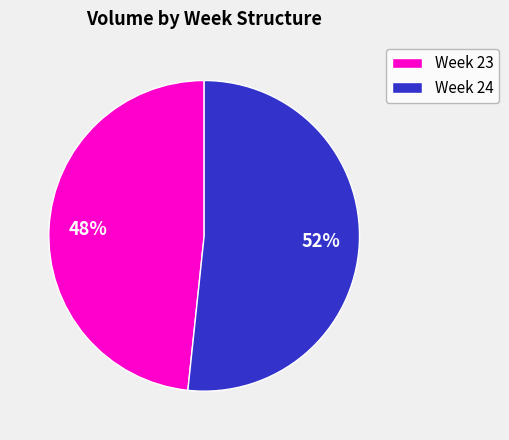

Is there any slice that represents more than half of the pie?

Yes